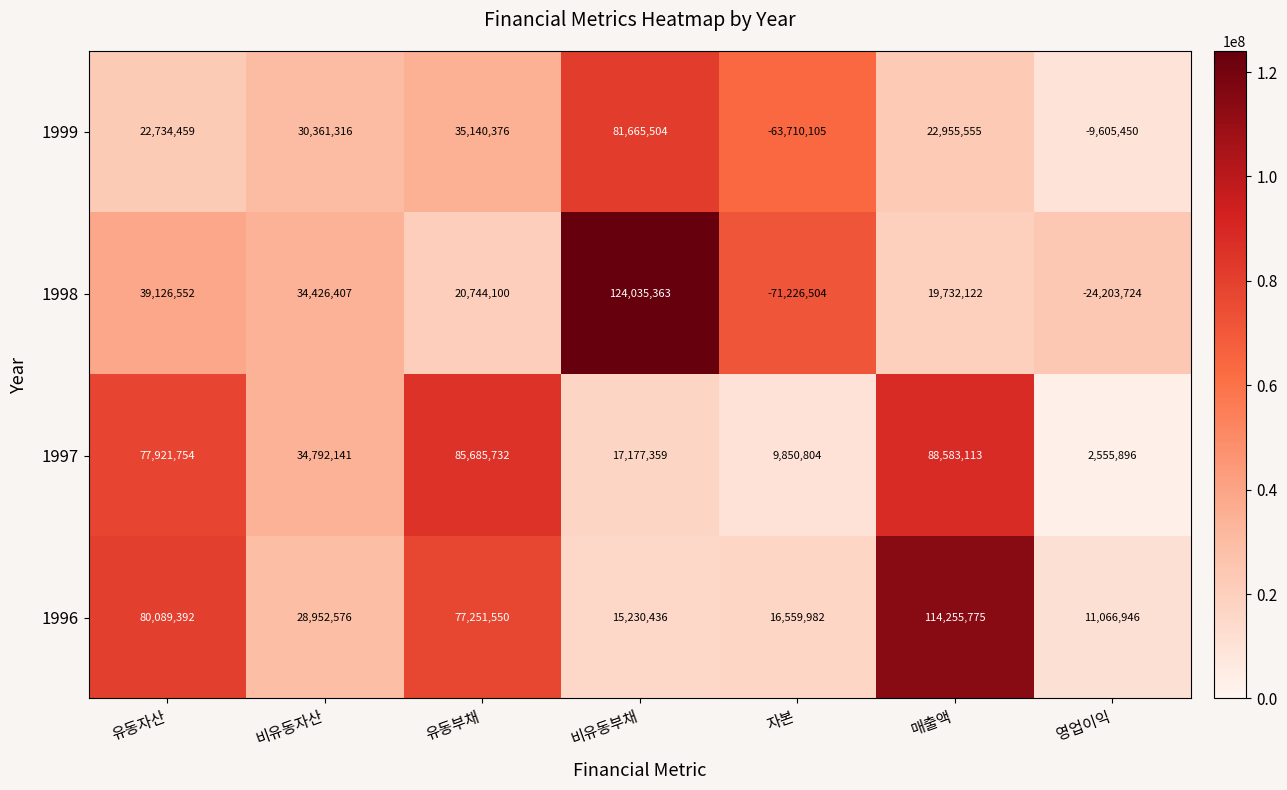

What value does the 1998 series have at 자본?

-71226504